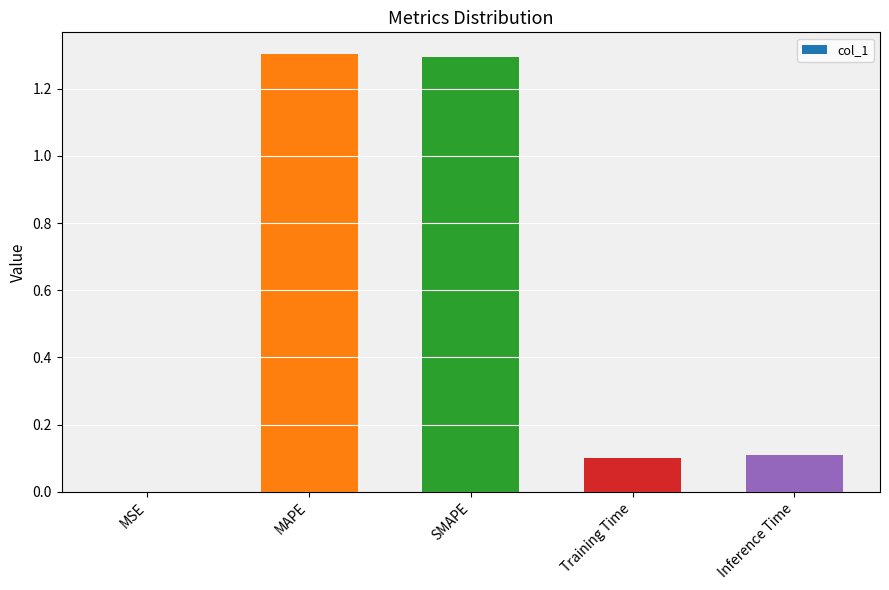

What is the sum of all values?

2.8